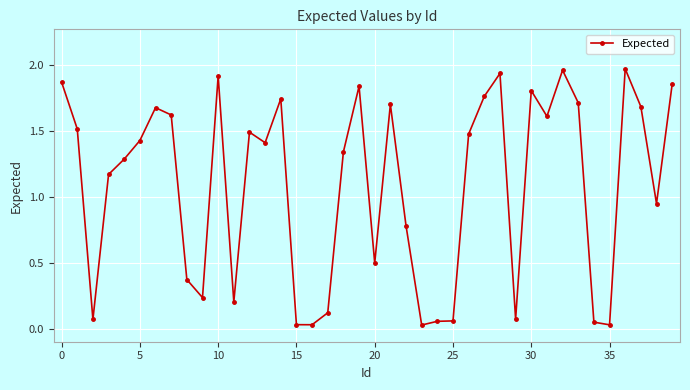

How many data points are above 1?

24